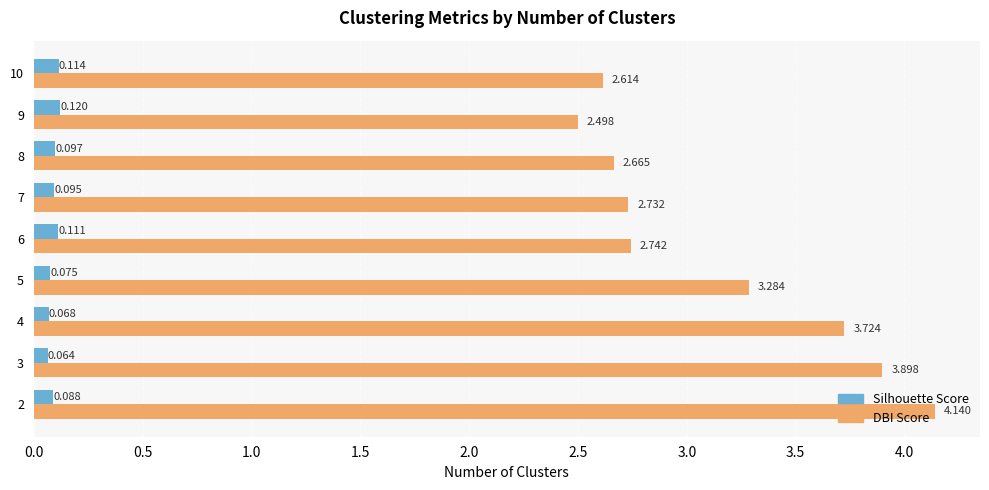

How many distinct data groups are displayed?

2